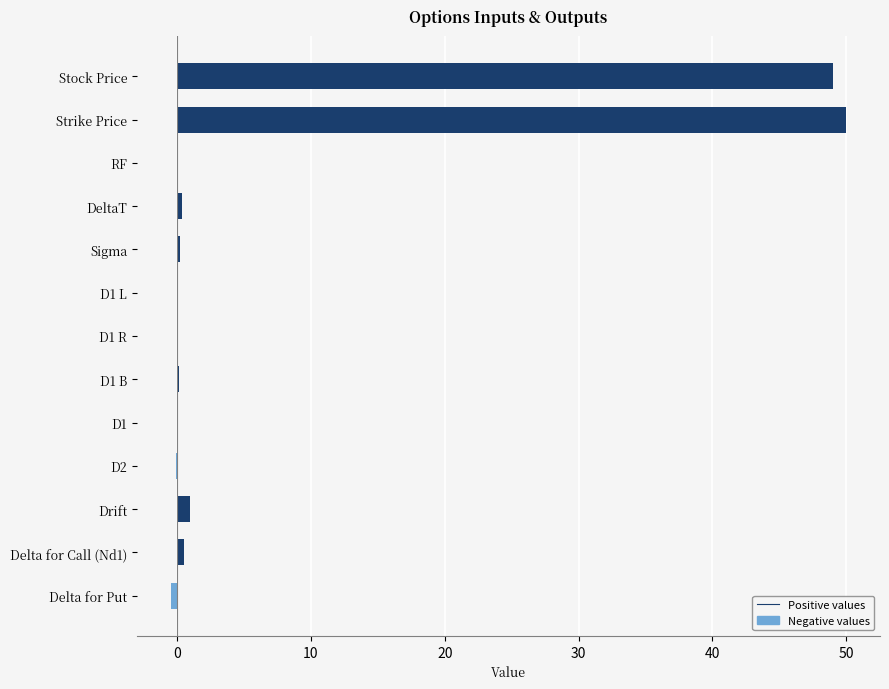

What is the sum of the values at D1 B and D1 L?

0.1